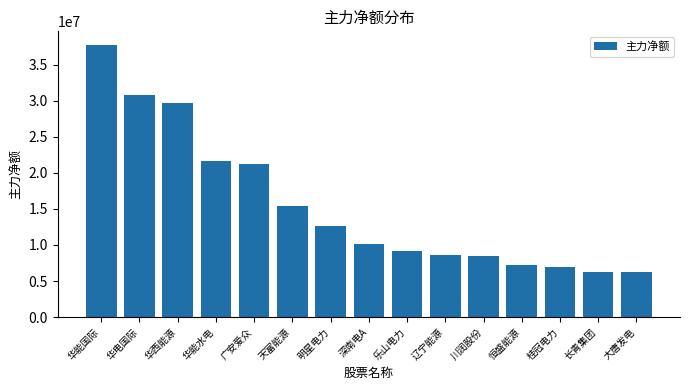

How many series are shown in this chart?

1